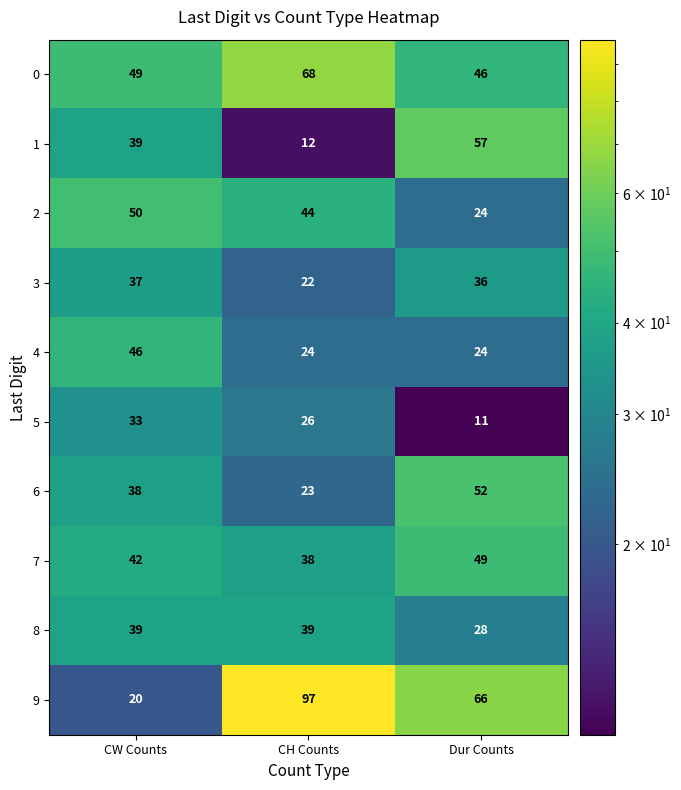

At which category does the chart reach its minimum across all series?

Dur Counts